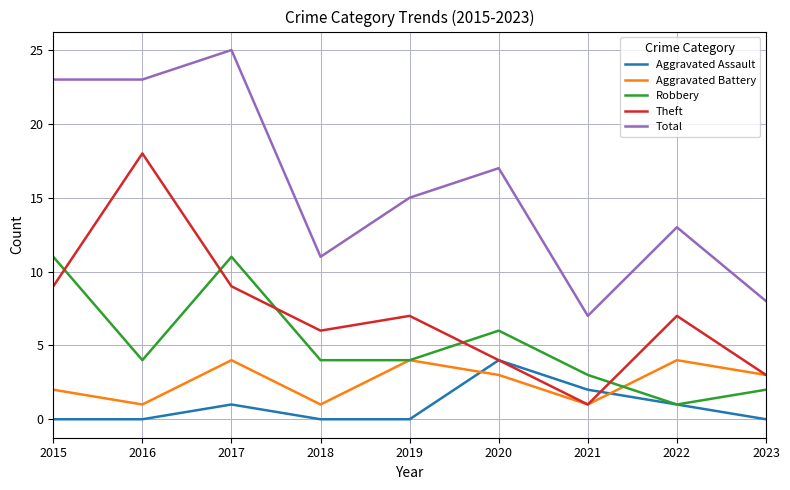

What is the difference between the second highest and minimum values in the Robbery series?

10